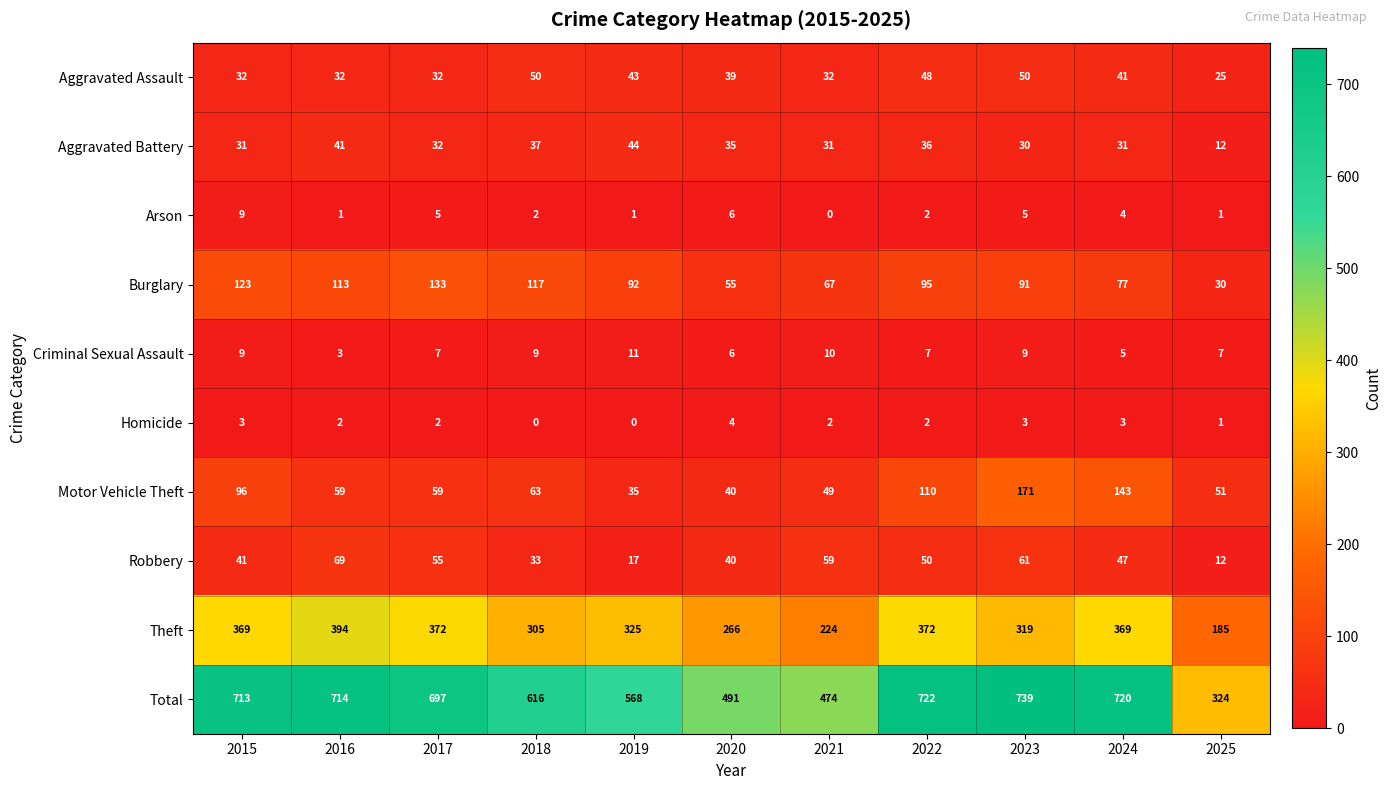

What is the sum of all Arson values?

36